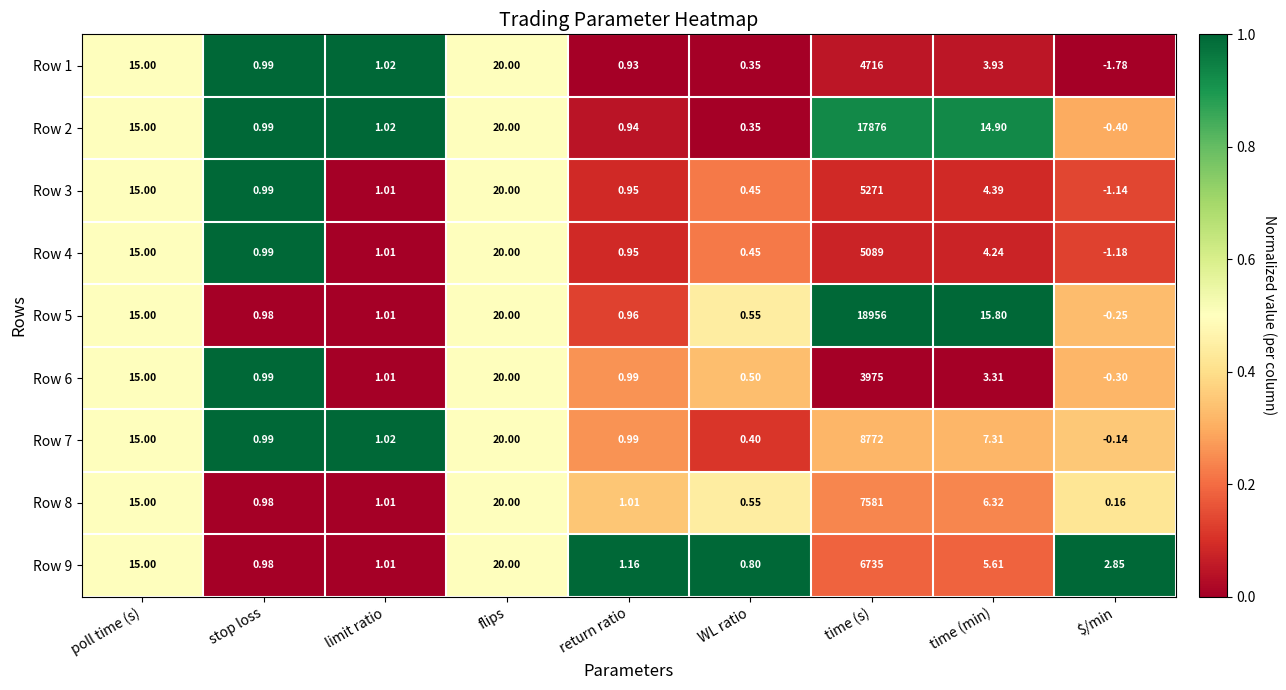

Is the value of Row 9 at flips greater than the value of Row 5 at WL ratio?

Yes